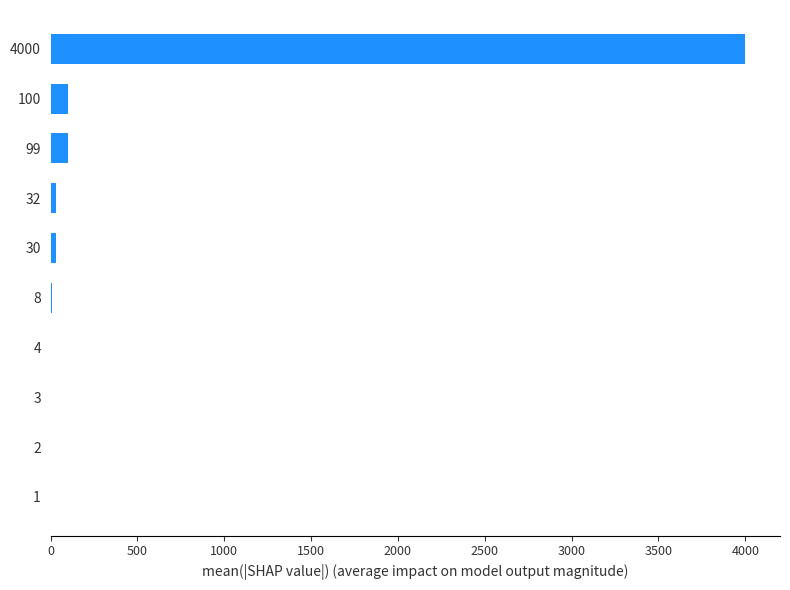

The value at 4000 is 6810. True or false?

False